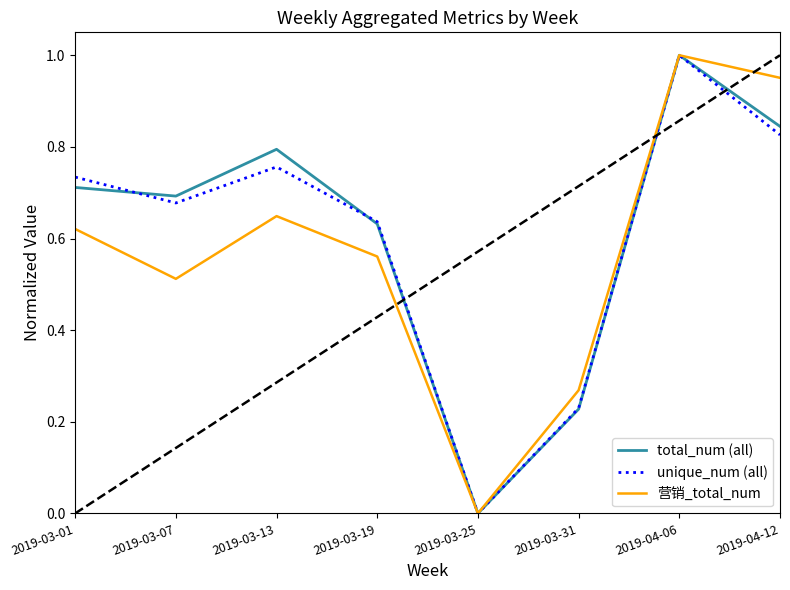

What position from the left is 2019-03-13?

3